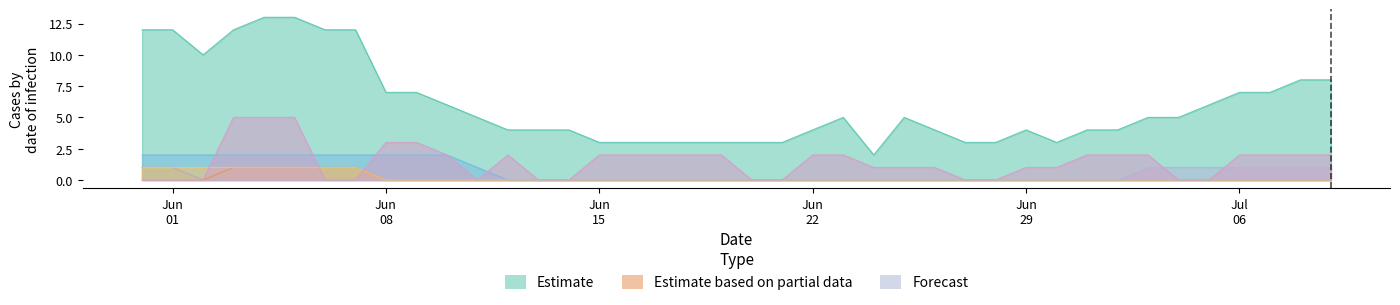

True or false: VS has more than 1 points higher than both neighbors.

False